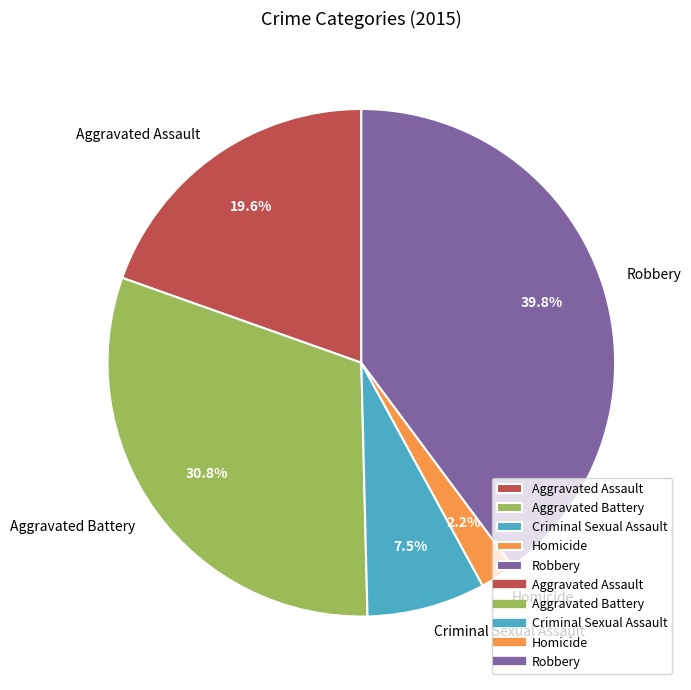

To the nearest percent, what percentage of the pie is Robbery?

40%